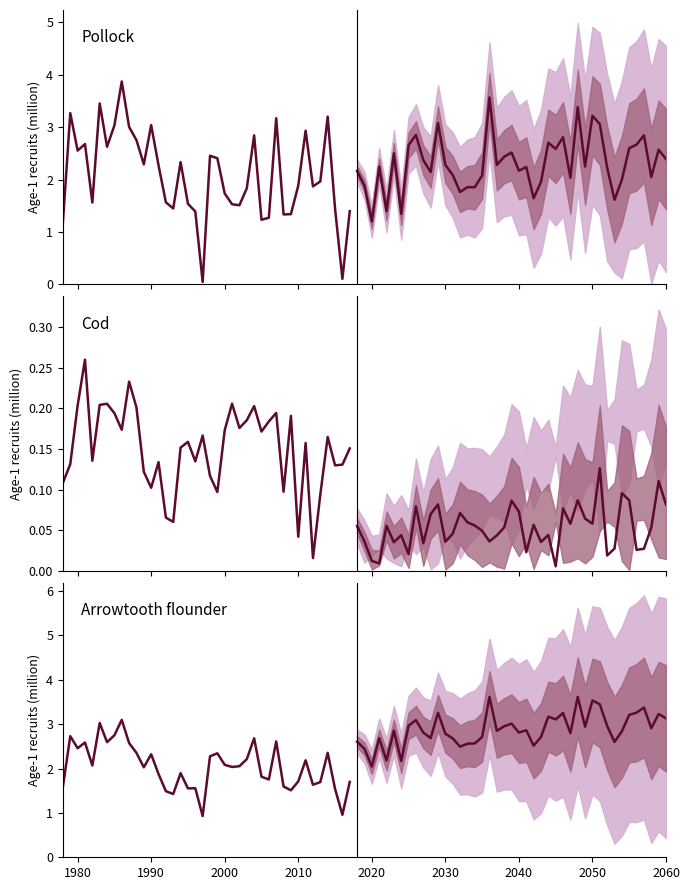

Is this an area chart (filled region under the line)?

No